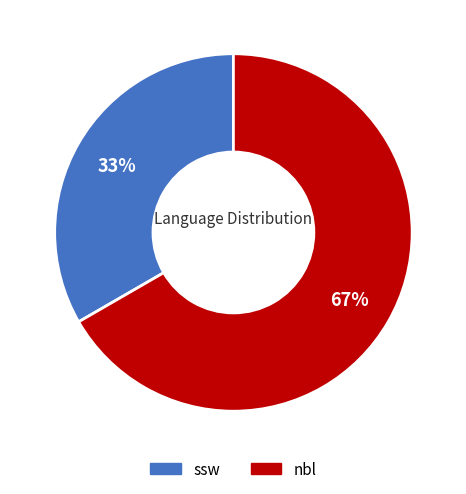

Count the number of slices in the pie.

2